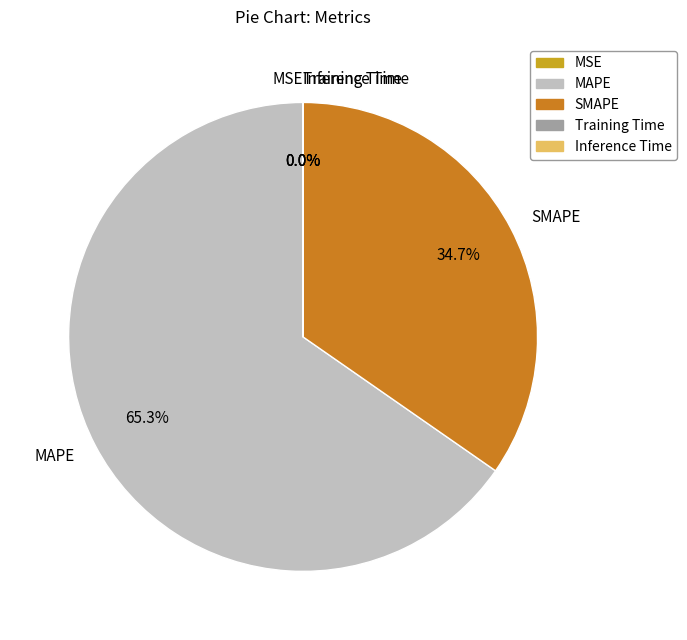

What portion of the pie excludes MAPE?

34.7%